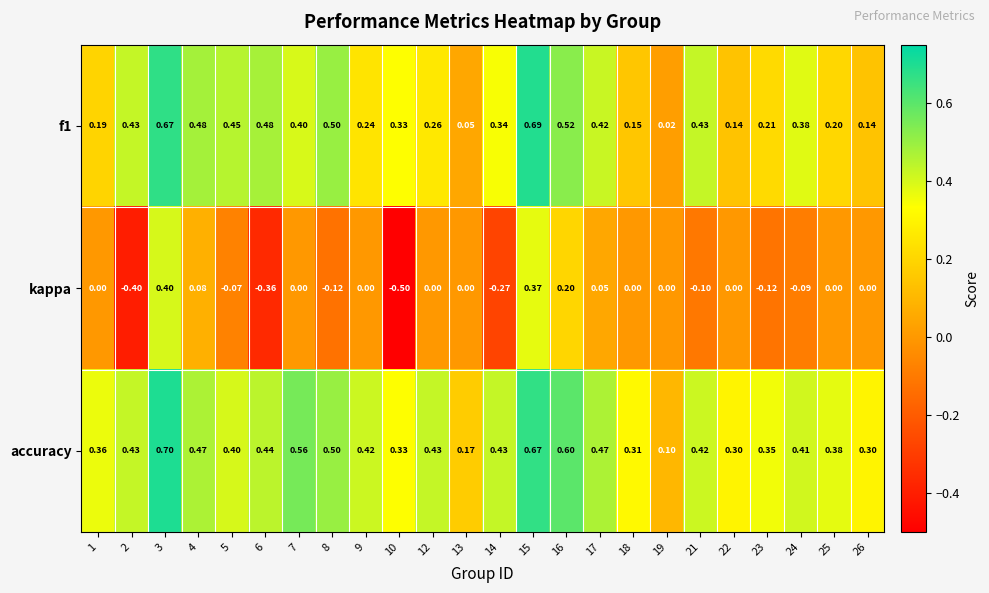

Rank the series by their maximum value, from lowest to highest.

kappa, f1, accuracy